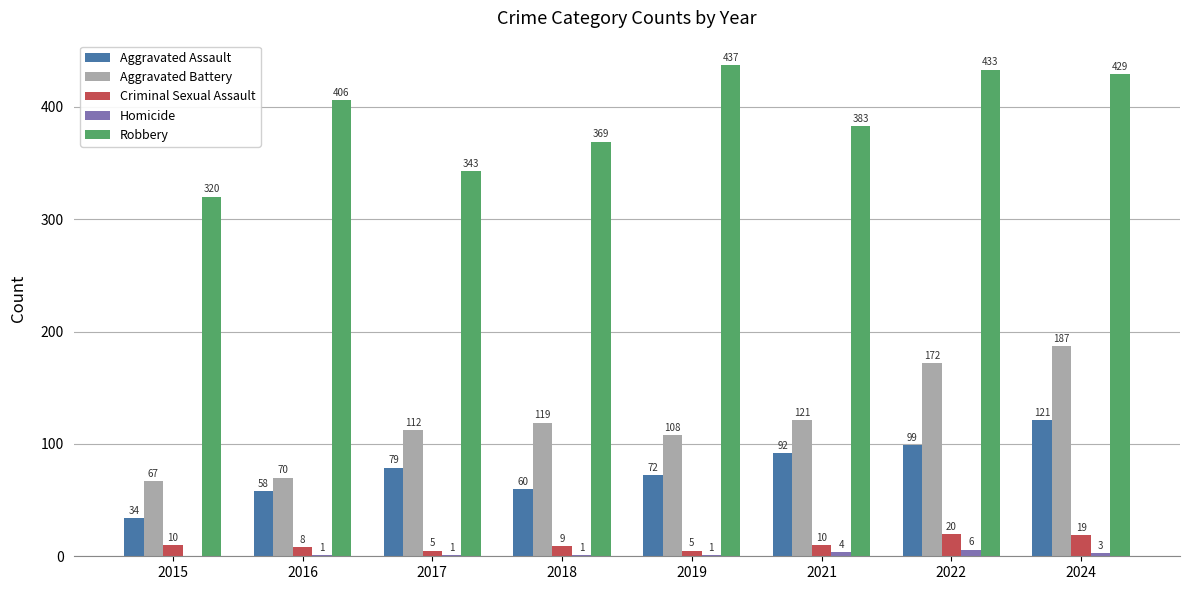

What is the sum of the Robbery values at 2022 and 2015?

753